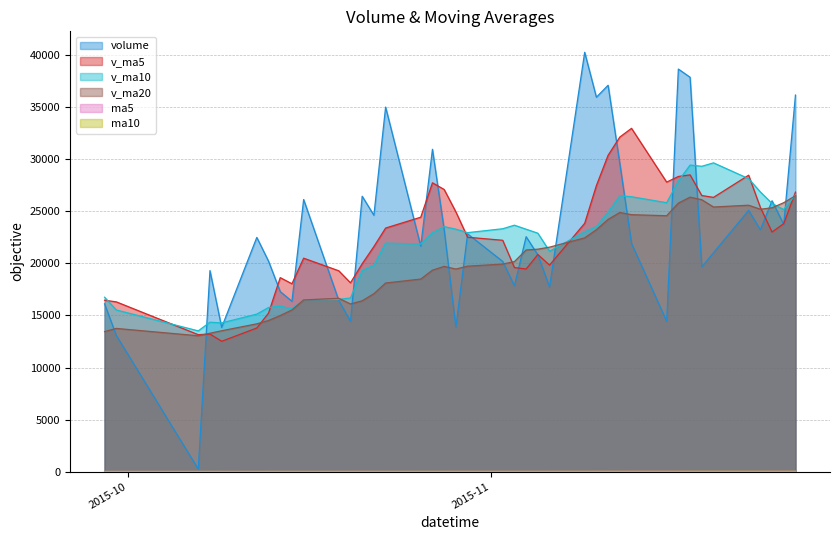

What is the average value of the v_ma10 series?

21889.6